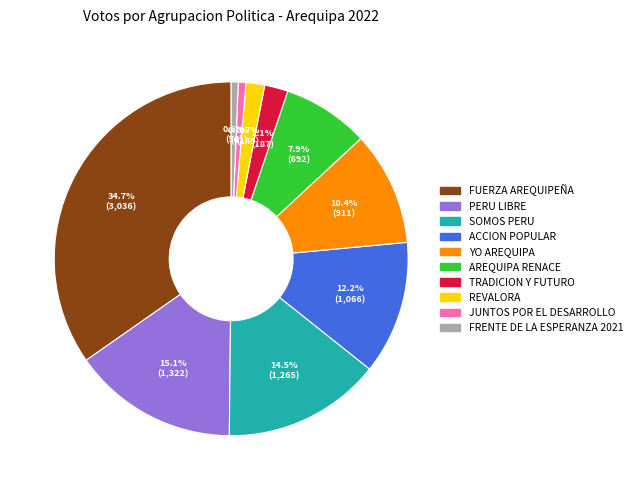

Is there a majority slice in this chart?

No